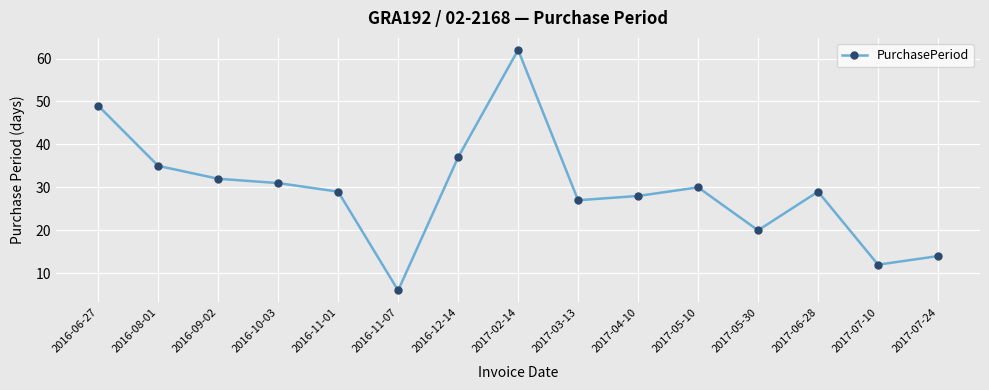

Reading left to right, transcribe all the data shown in this chart.

49	35	32	31	29	6	37	62	27	28	30	20	29	12	14